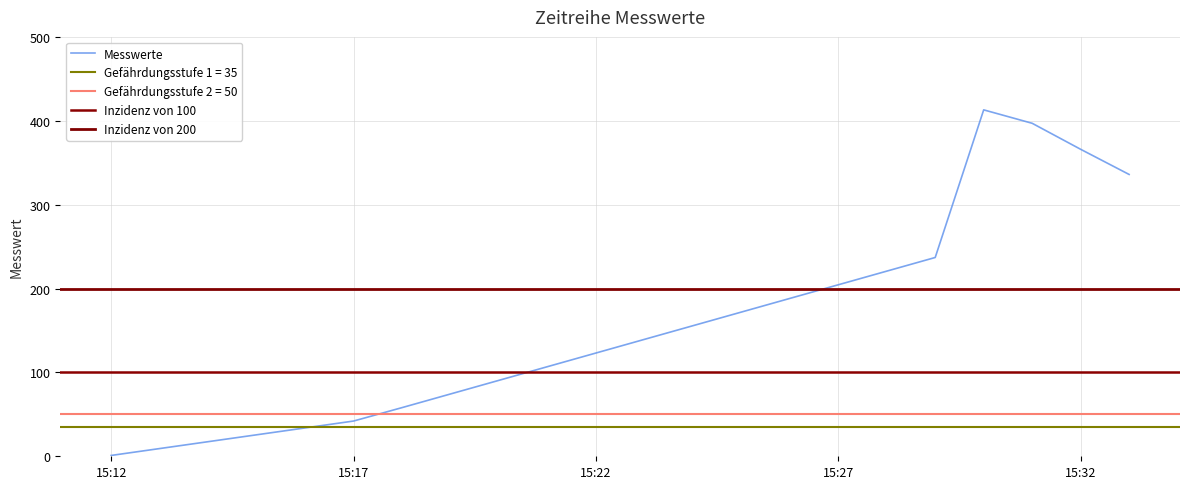

What is the sum of the values at 2019-02-10 15:31:00 and 2019-02-10 15:33:00?

733